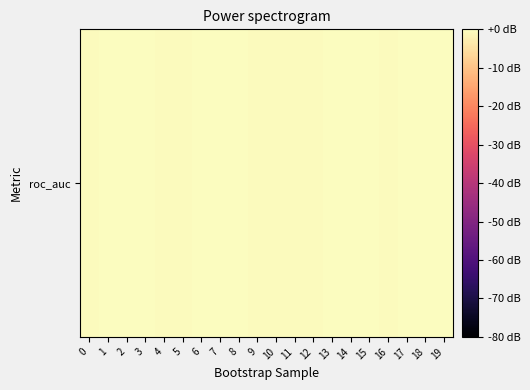

List the labels in order of value, largest first.

19, 1, 6, 18, 15, 8, 3, 2, 13, 7, 17, 14, 12, 11, 10, 0, 9, 5, 16, 4